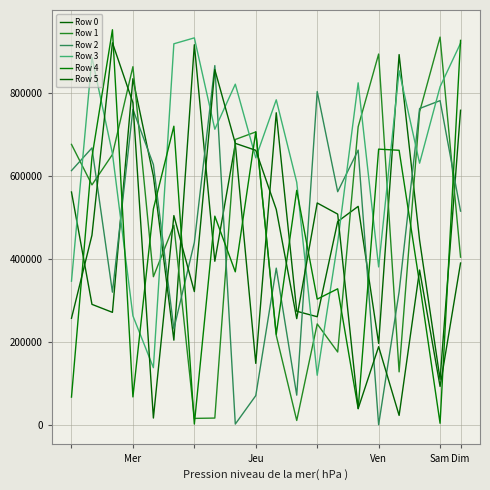

Where does the Row 2 series first go above 562005?

Mer